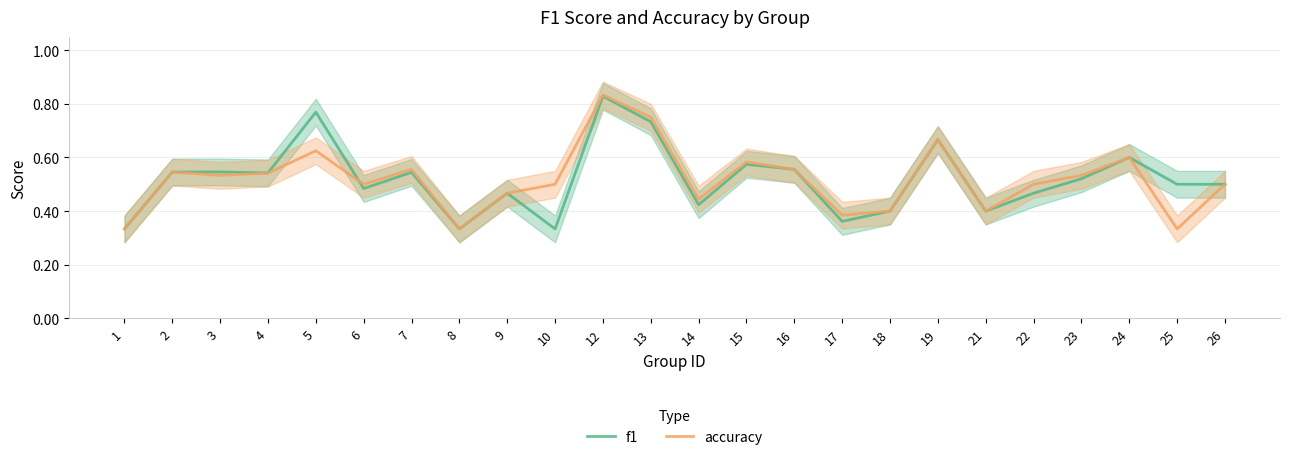

At which category is the sum across all series the highest?

12